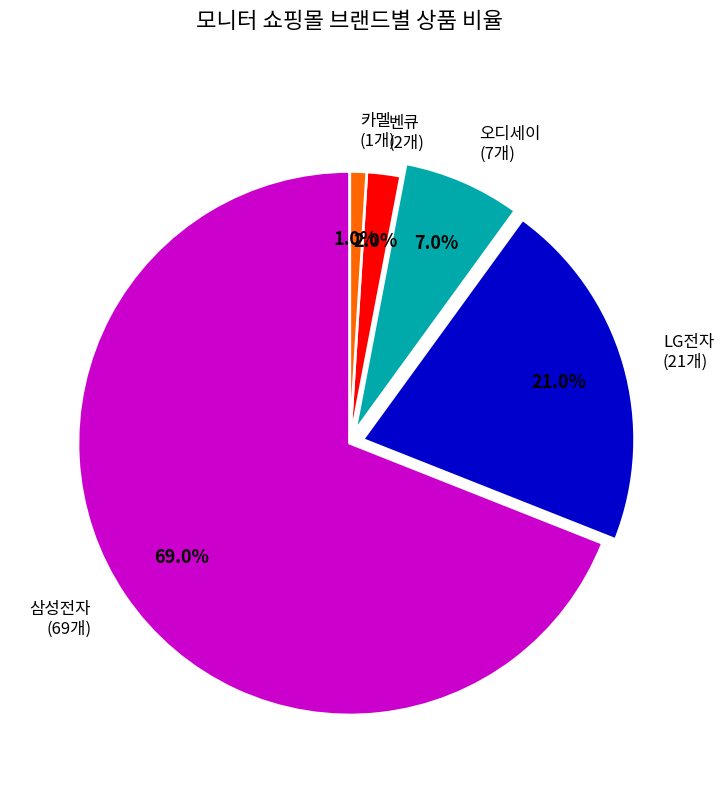

How much of the chart is everything except 삼성전자?

31.0%